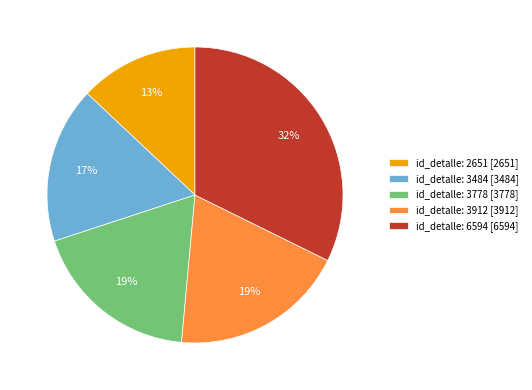

The id_detalle: 2651 [2651] slice represents 7% of the pie. True or false?

False